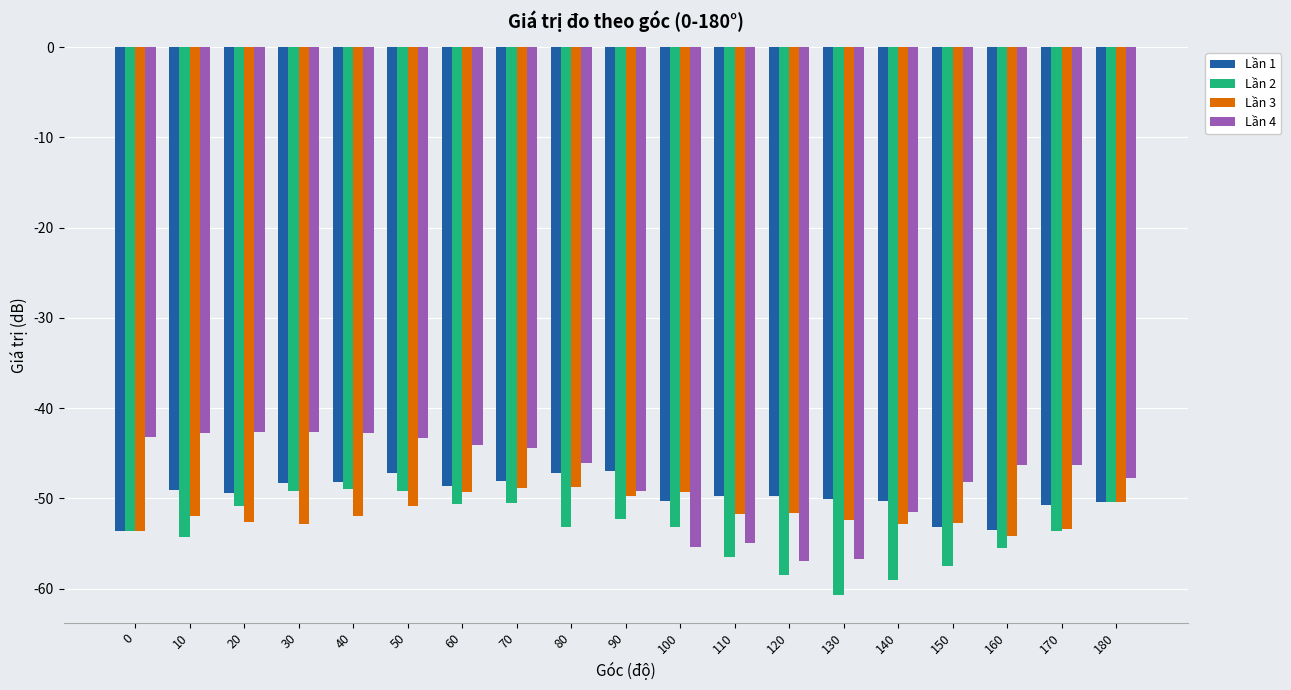

How many bars are there in each group?

4